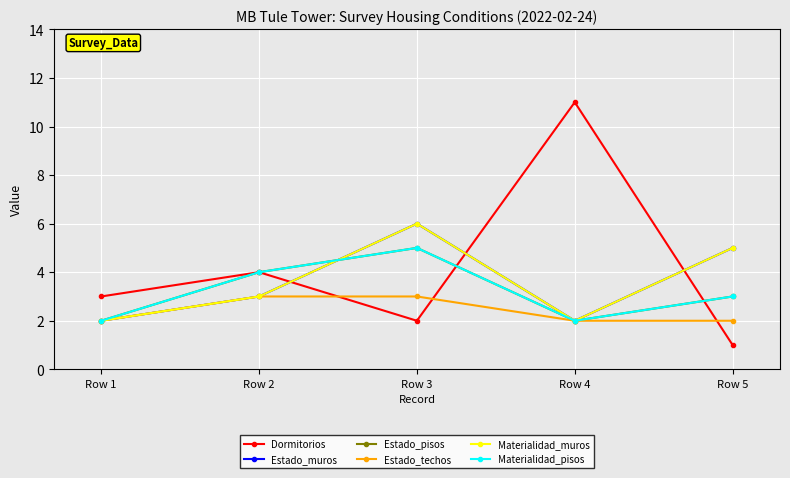

Does the chart have visible grid lines?

Yes